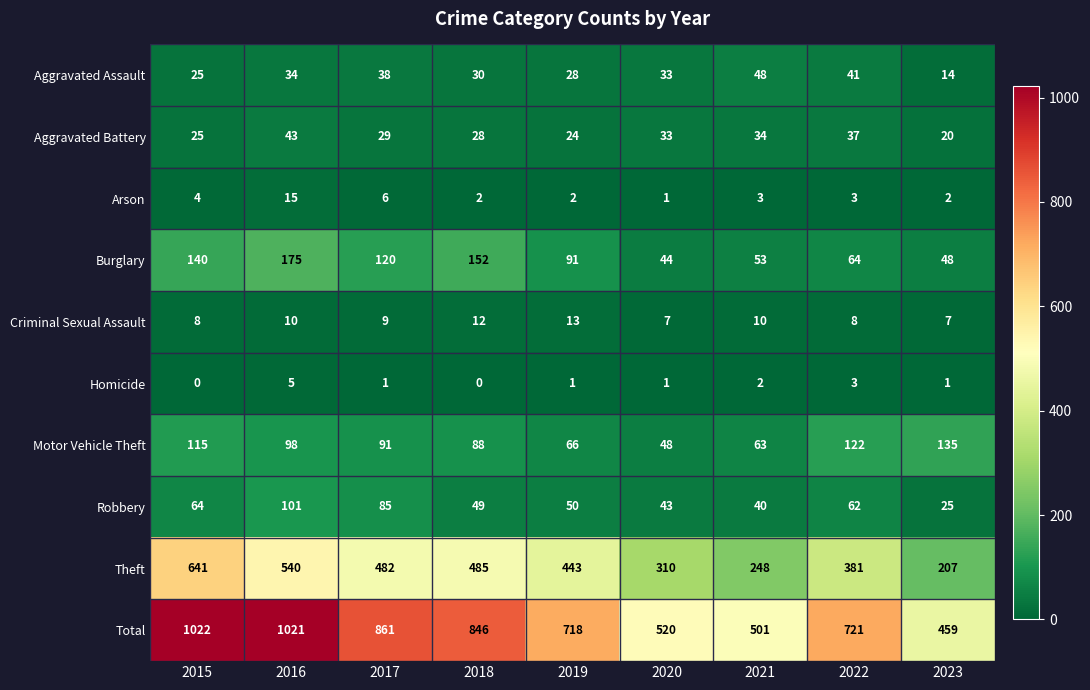

What is the maximum value shown in the chart?

1022